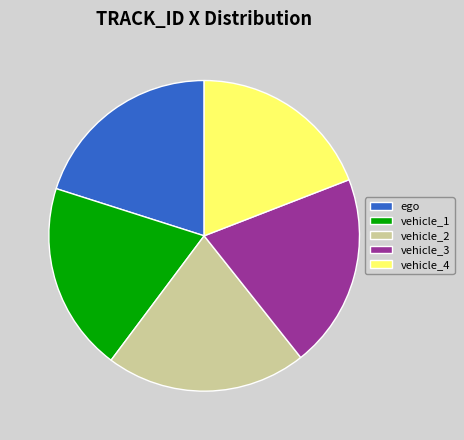

Combined, do vehicle_3 and ego account for over 50%?

No